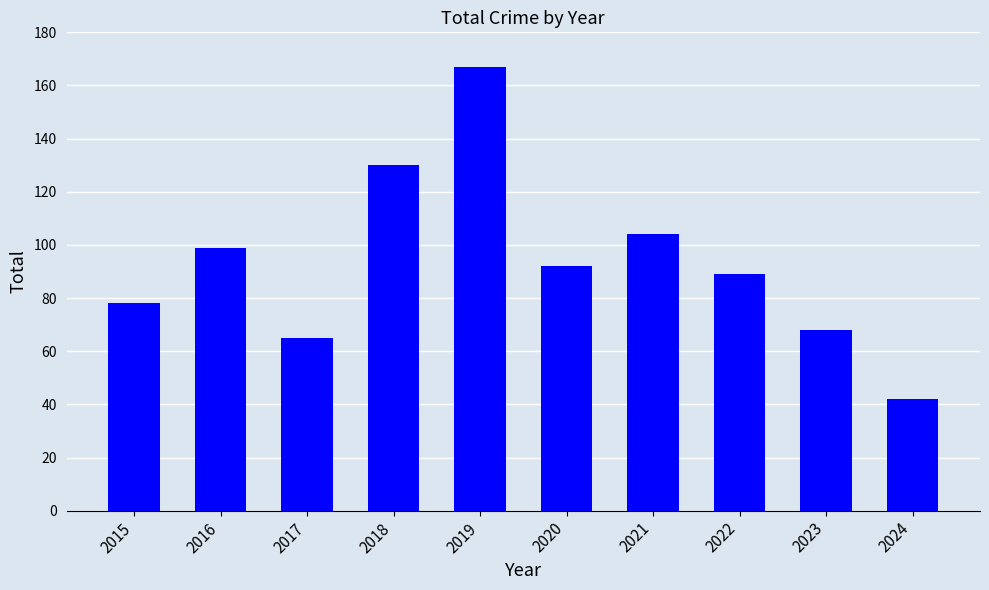

Are the bars grouped side by side (vs. stacked)?

No